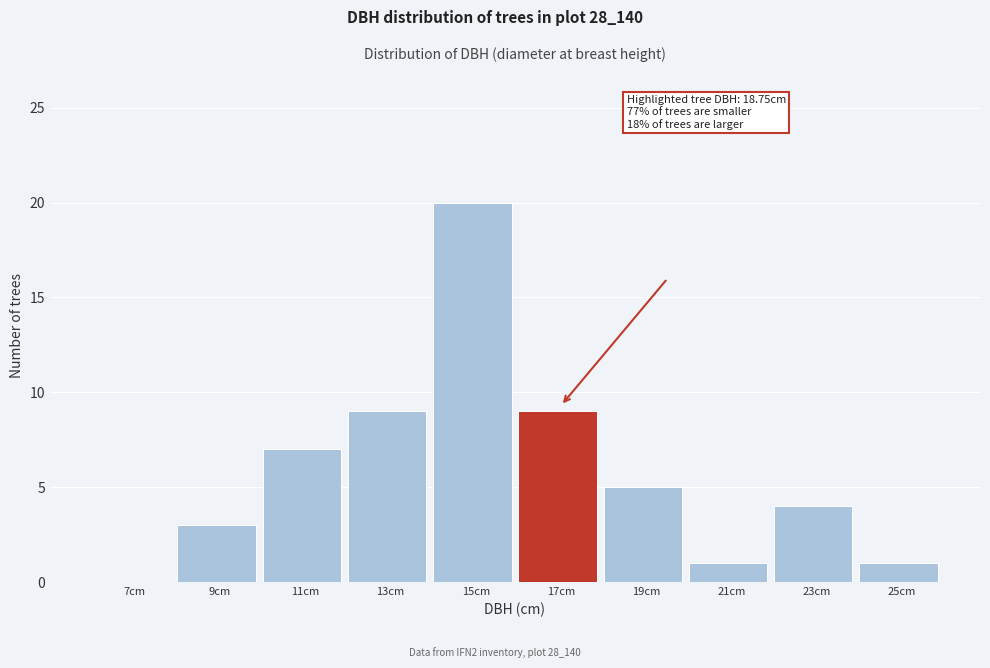

Reading left to right, extract all data points from this chart.

7cm=0	9cm=3	11cm=7	13cm=9	15cm=20	17cm=9	19cm=5	21cm=1	23cm=4	25cm=1